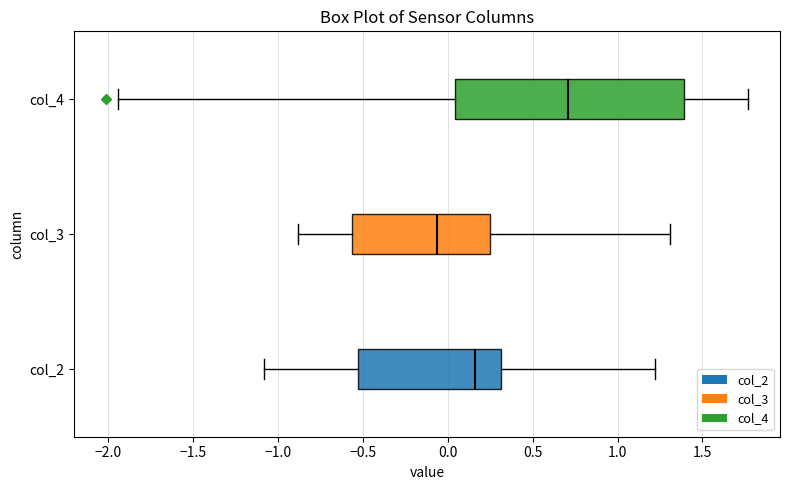

Reading bottom to top, read every box against the x-axis: the position of its median line, the range the box covers, and the ends of its whiskers. The values are not printed on the chart, so give them approximately, as read against the axis.

col_2: median 0.15, box -0.55 to 0.30, whiskers -1.10 to 1.20
col_3: median -0.05, box -0.55 to 0.25, whiskers -0.90 to 1.30
col_4: median 0.70, box 0.05 to 1.40, whiskers -1.95 to 1.75